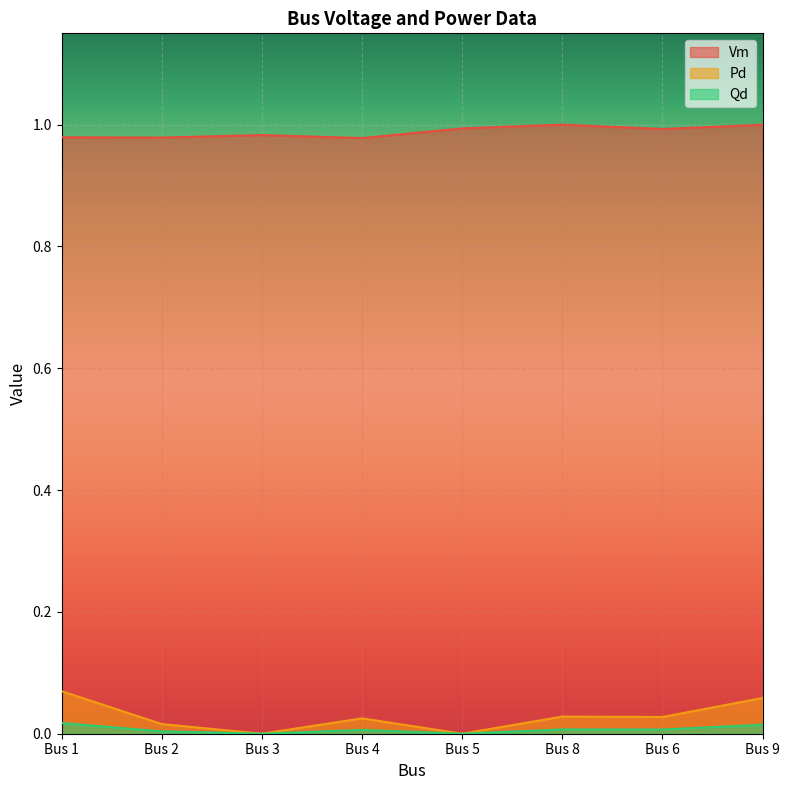

What is the difference between the highest and lowest values at Bus 2?

1.0